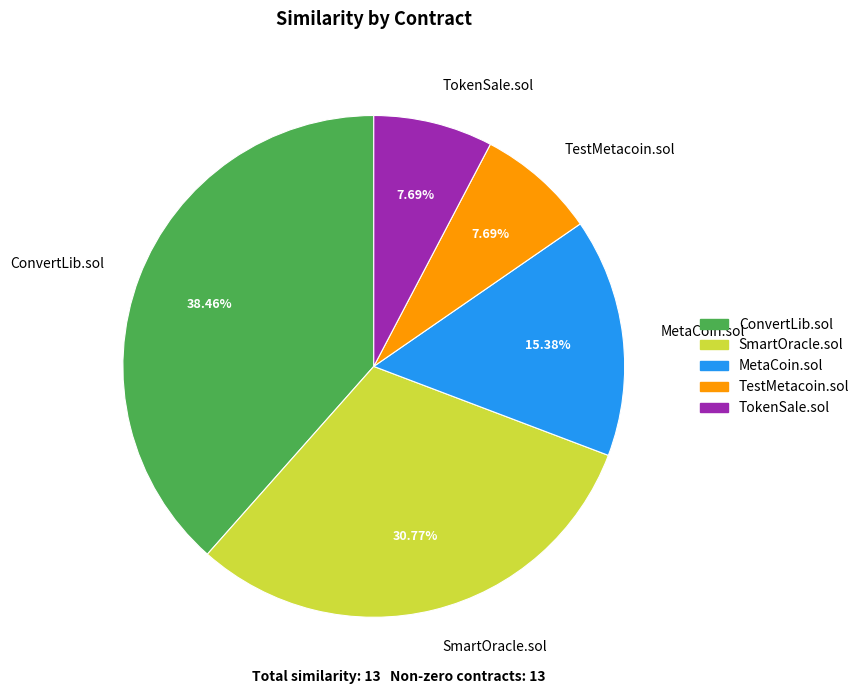

Does MetaCoin.sol represent more than half of the total?

No